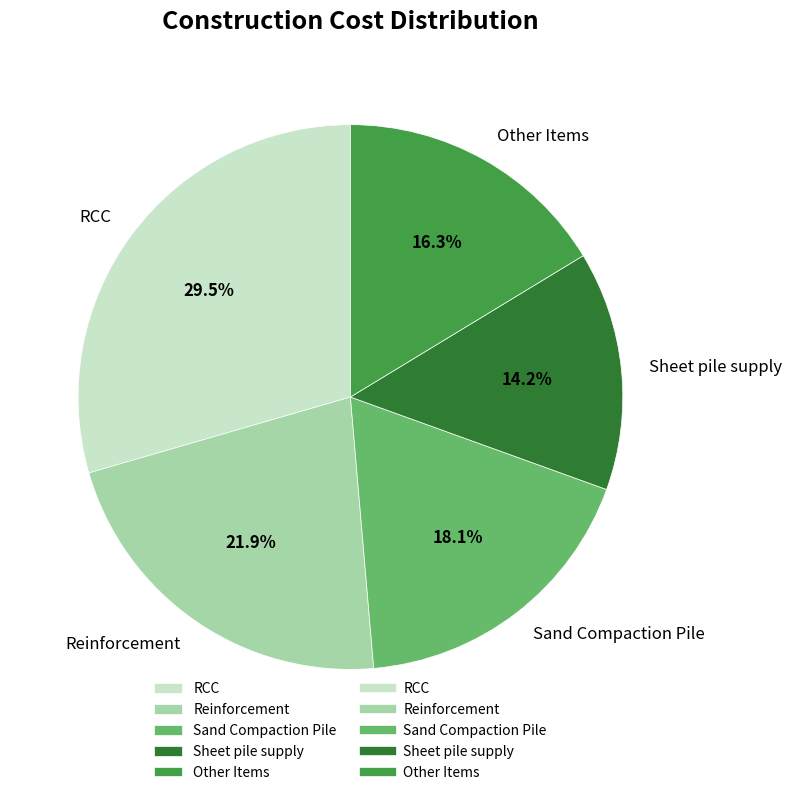

Between Other Items and Reinforcement, which is larger?

Reinforcement